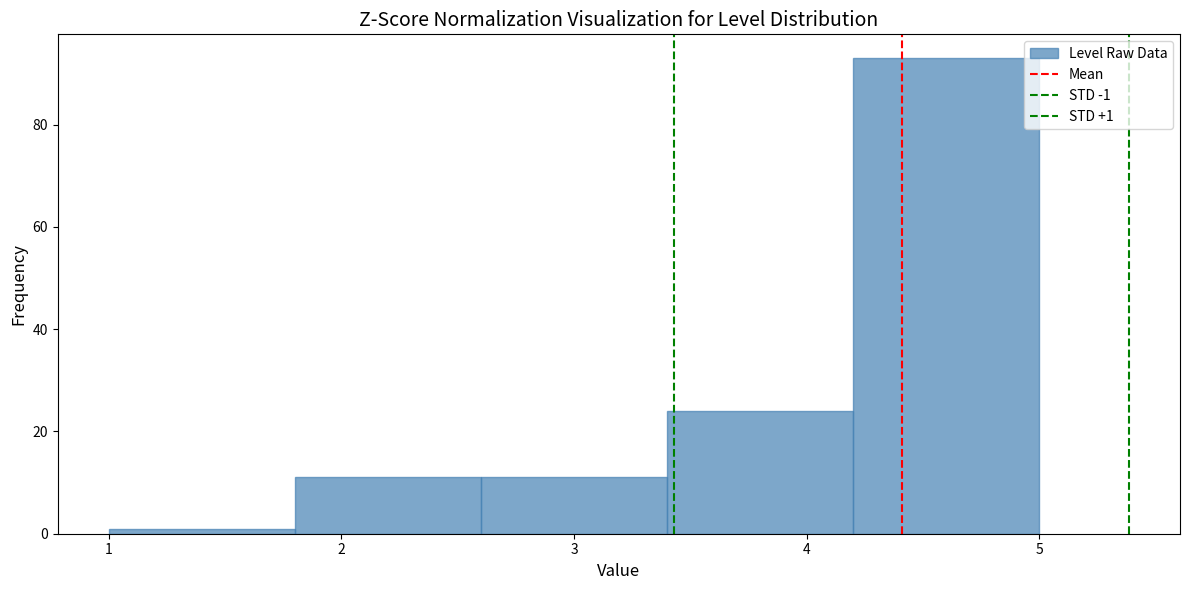

Over which range of the x-axis is the bar tallest?

4.2 to 5.0